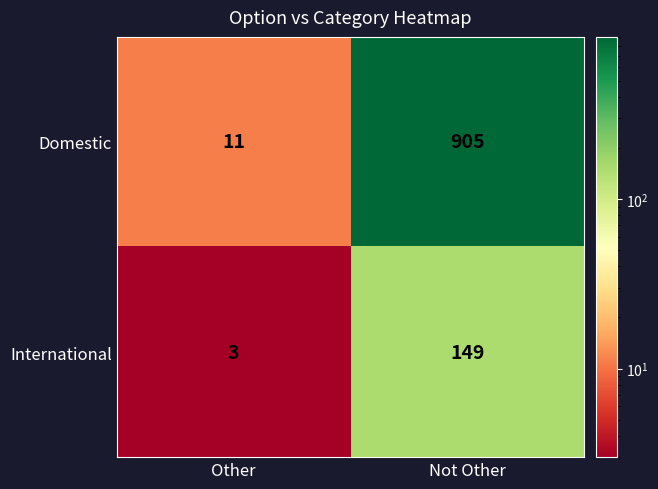

What is the average value of the International series?

76